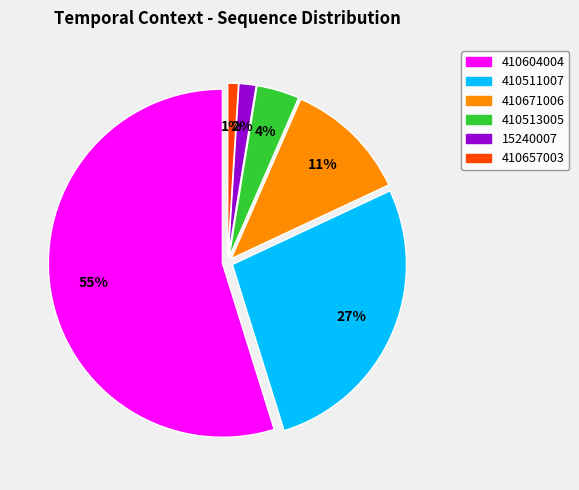

How many segments does this pie chart have?

6